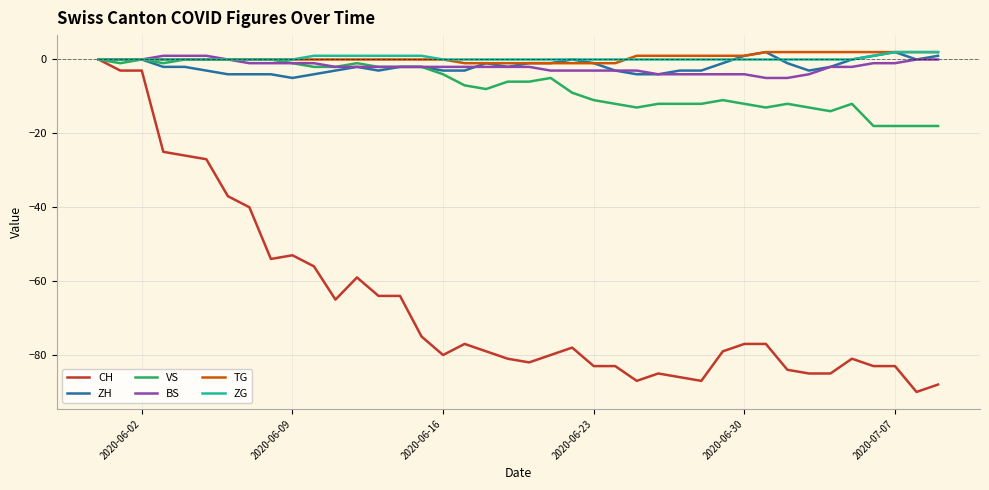

What is the smallest value displayed?

-90